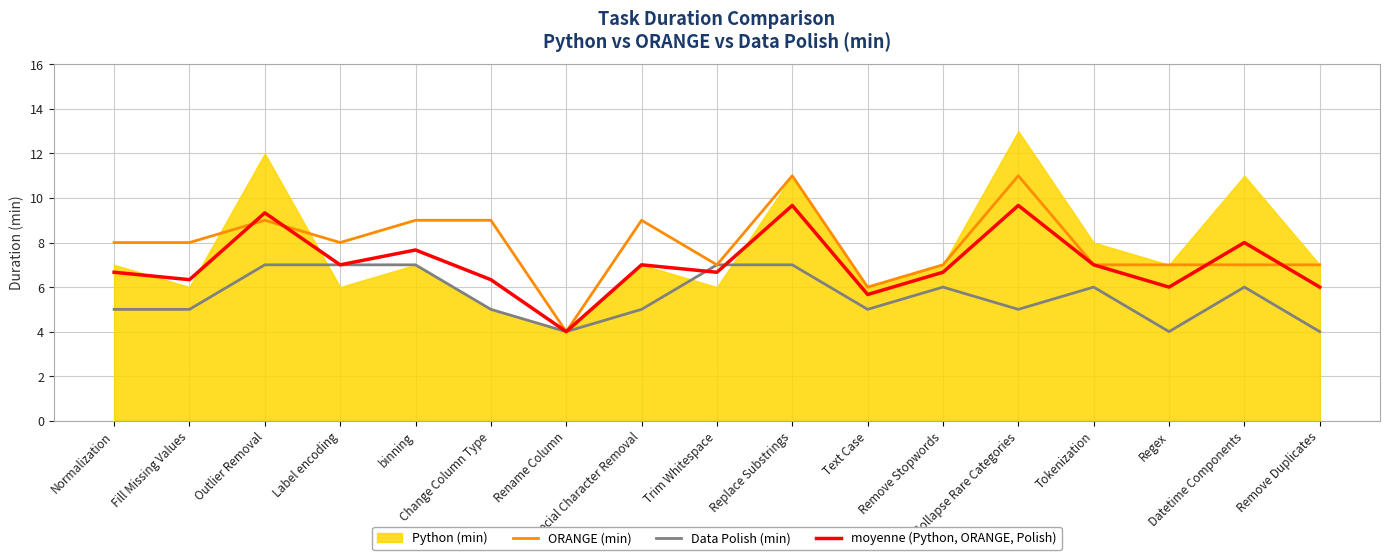

The ORANGE (min) series shows 9.0 at Special Character Removal. True or false?

True